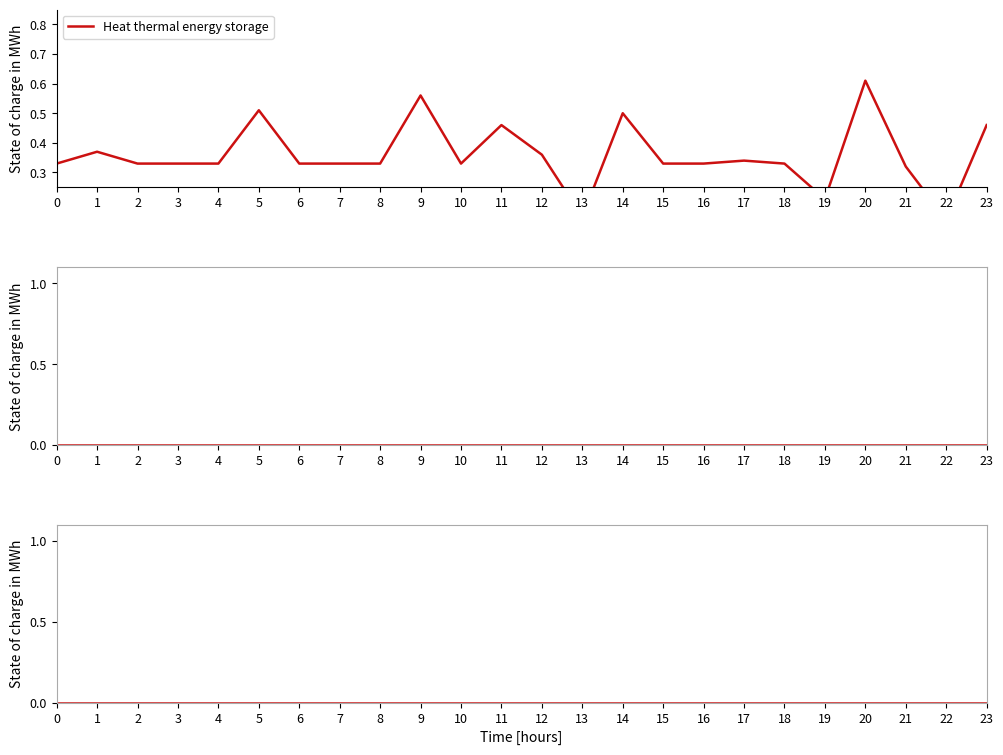

What is the value of the 14th point from the left?

0.1